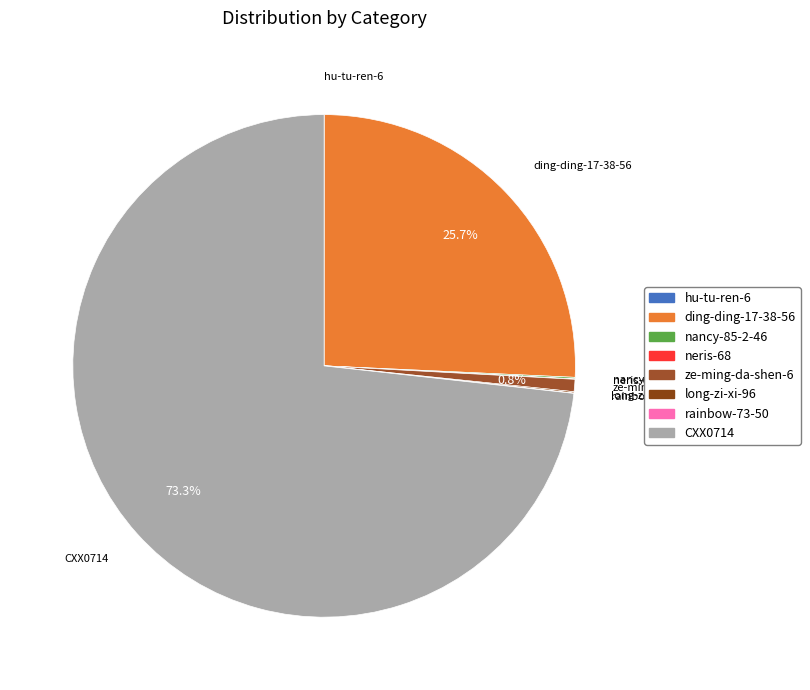

What is the largest slice in the pie chart?

CXX0714